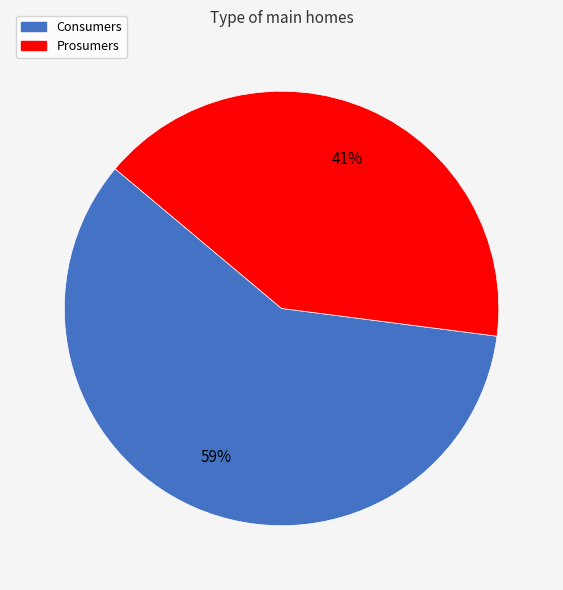

To the nearest percent, what is the average slice percentage?

50%